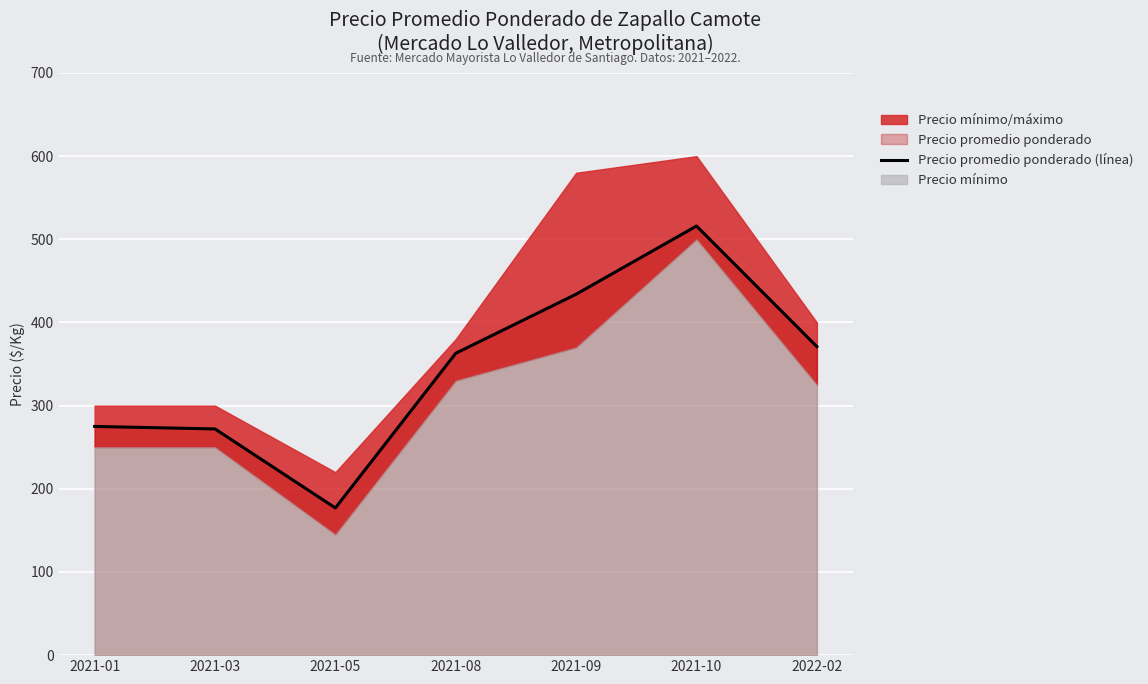

What is the label of the 6th point from the right?

2021-03